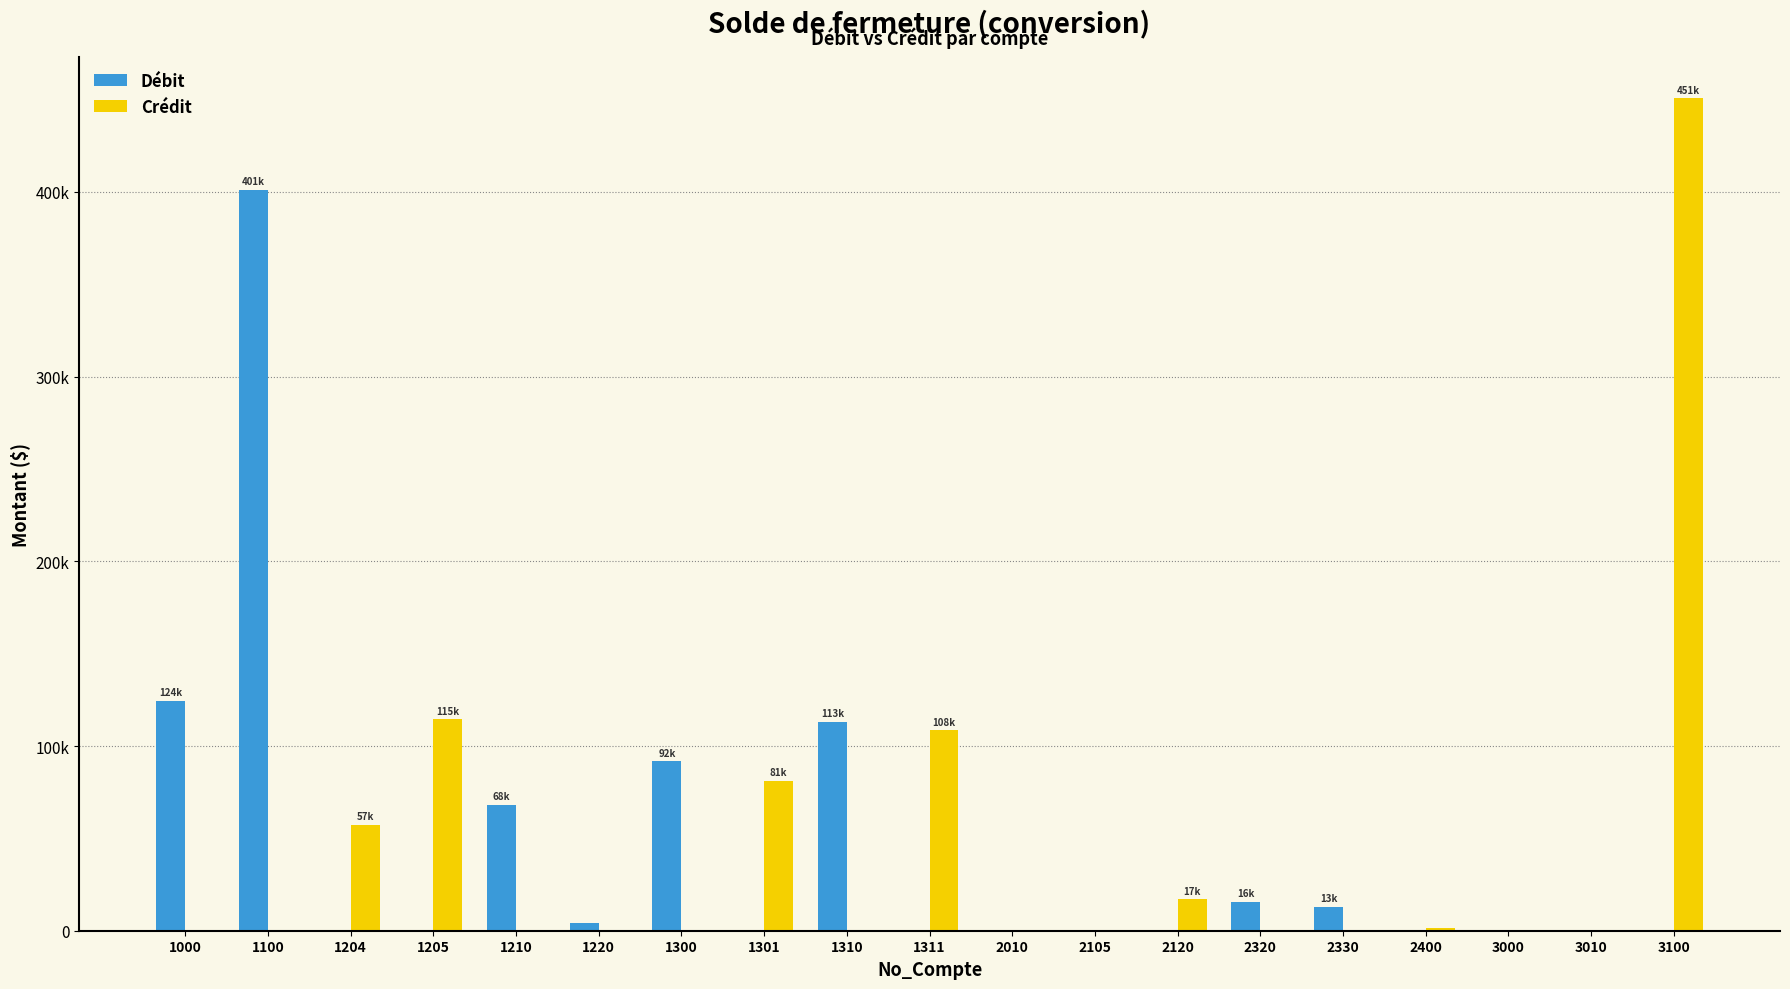

Which category has the highest value across all series?

3100